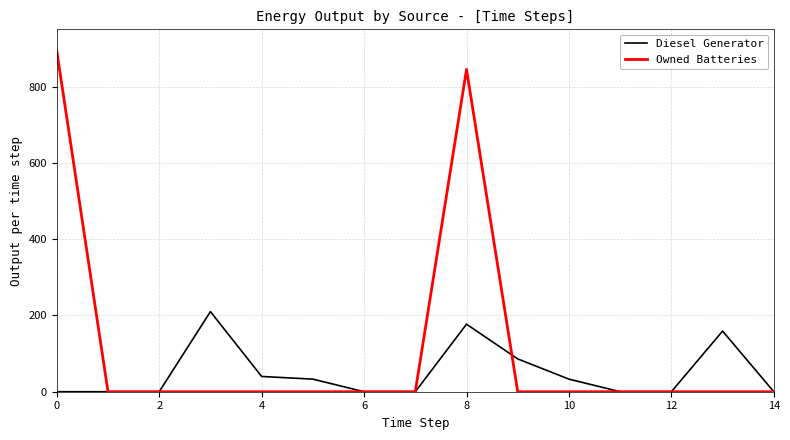

How many lines are shown in the chart?

2